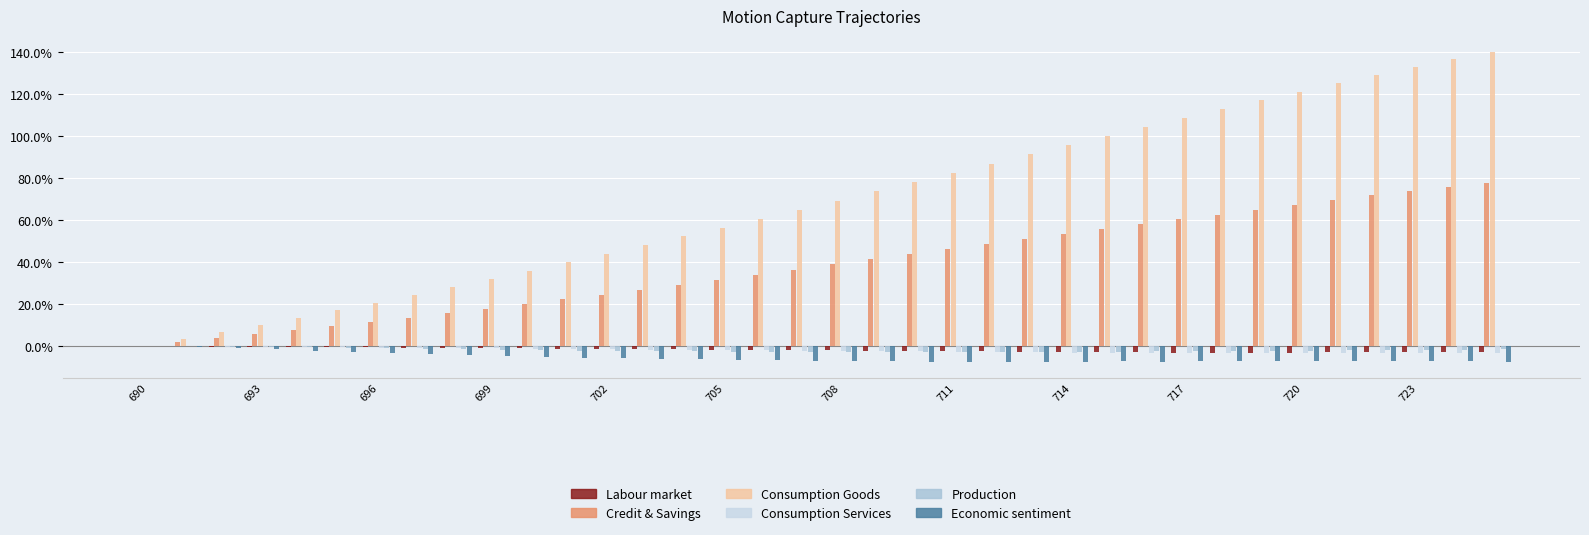

Does the chart contain stacked bars?

No